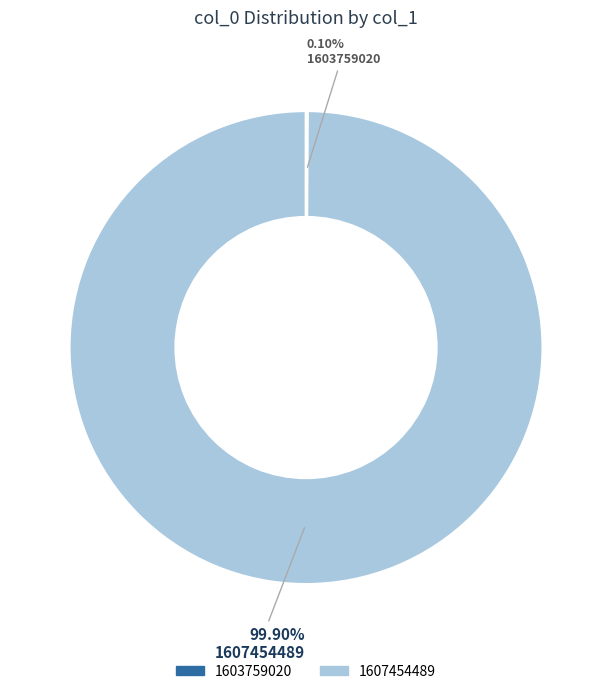

What is the majority slice?

1607454489